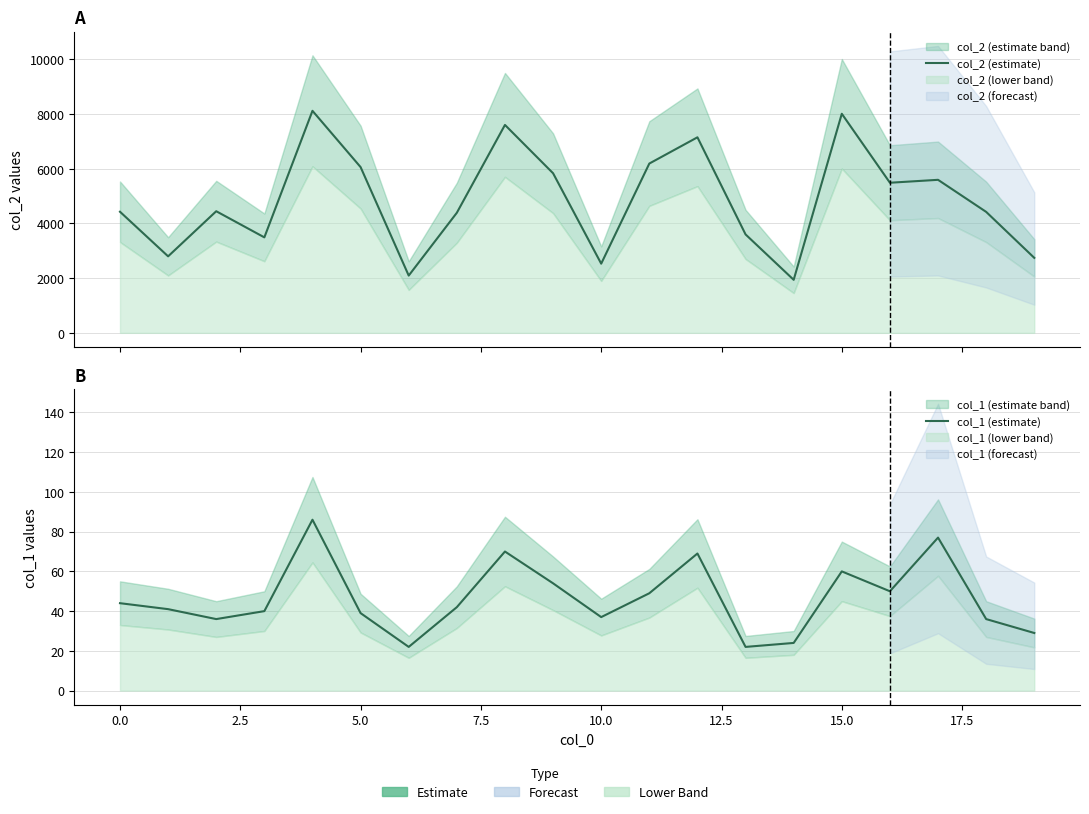

How many lines are shown in the chart?

2